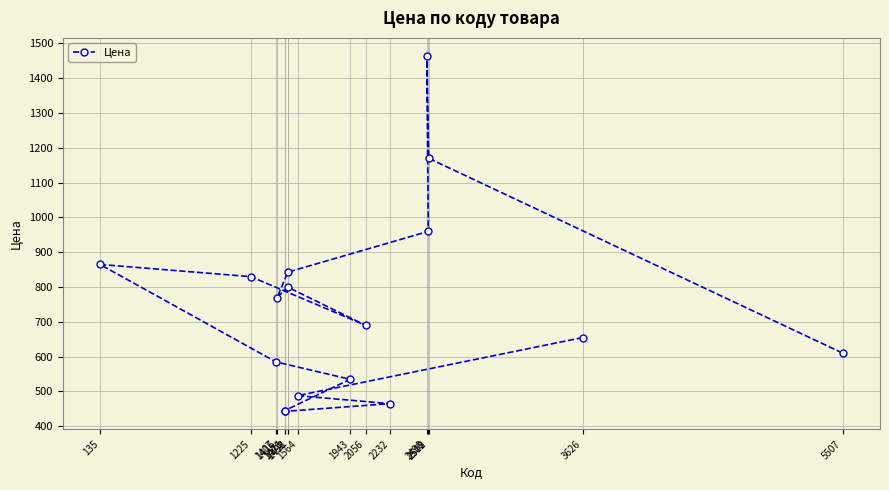

How many distinct data groups are displayed?

1